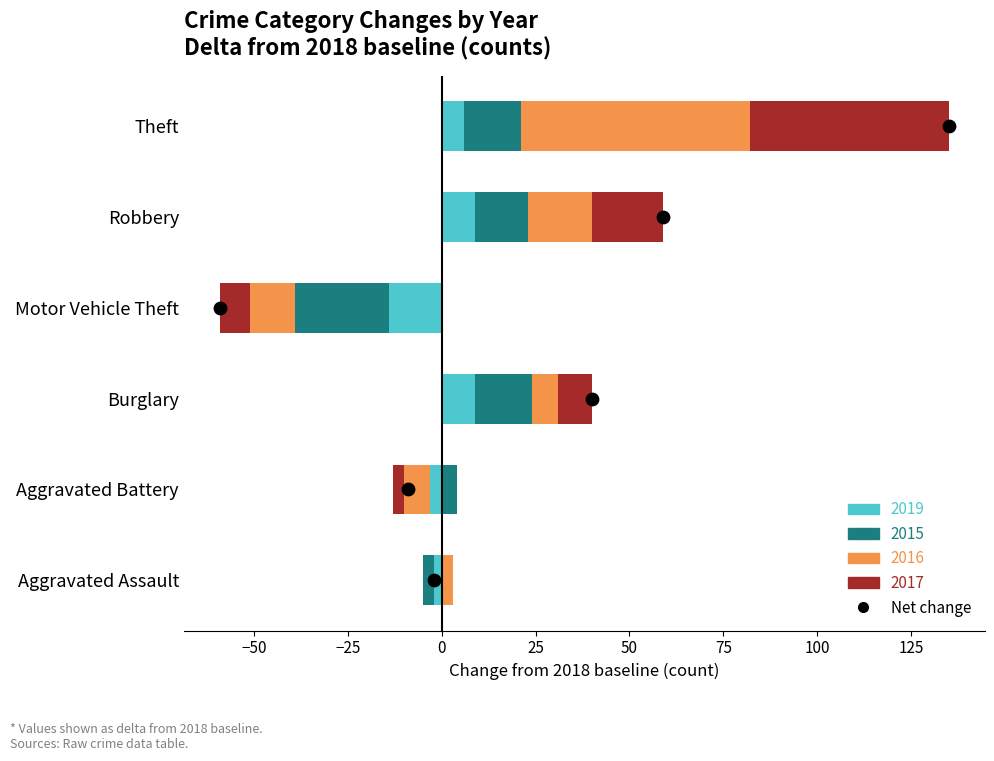

Between −50 and −25, which is larger?

−25